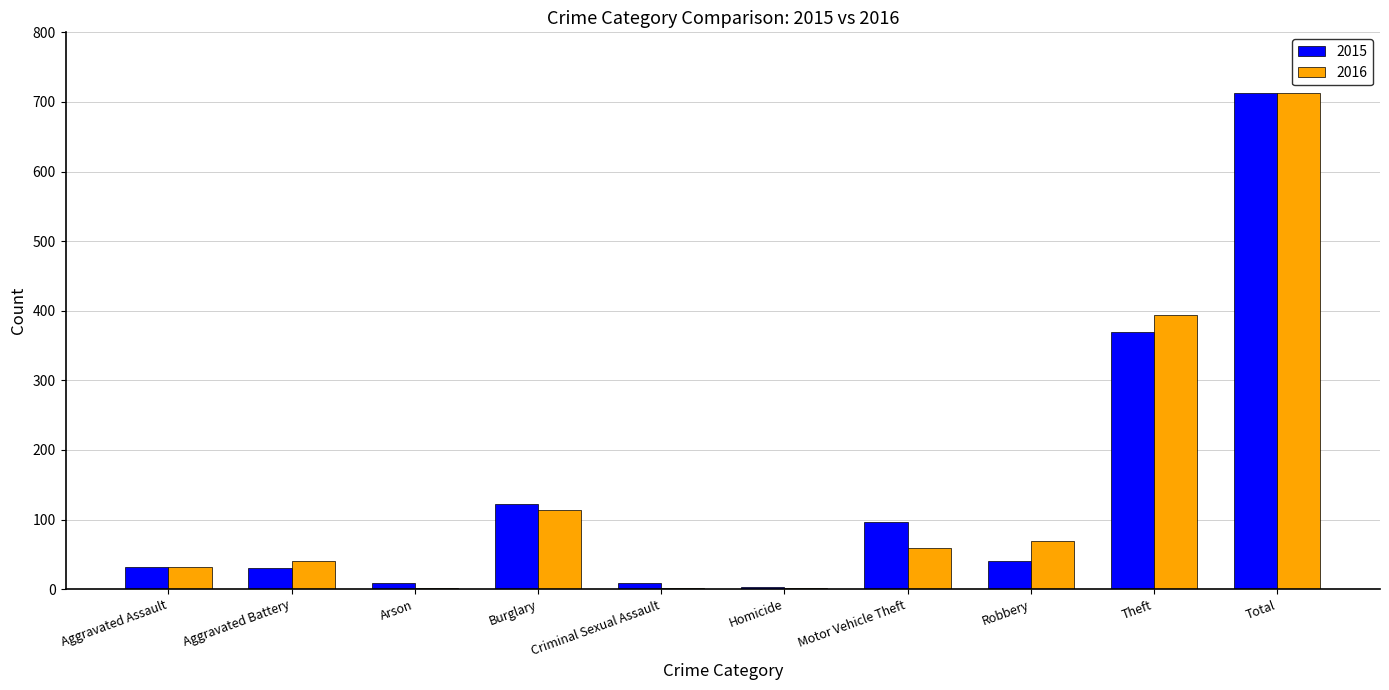

How many categories are shown in the chart?

10